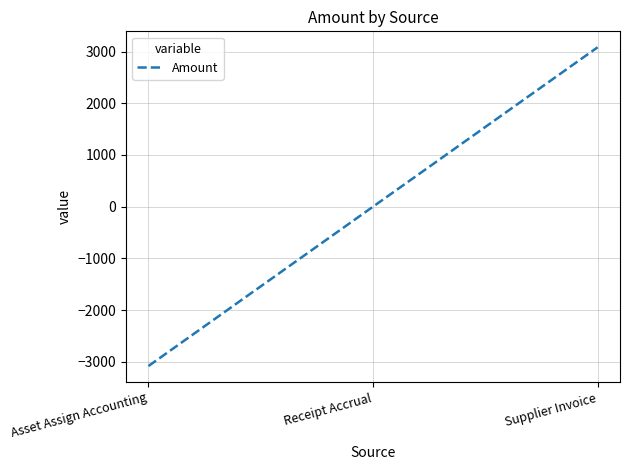

The chart shows a value of -3082.1 at Asset Assign Accounting. True or false?

True